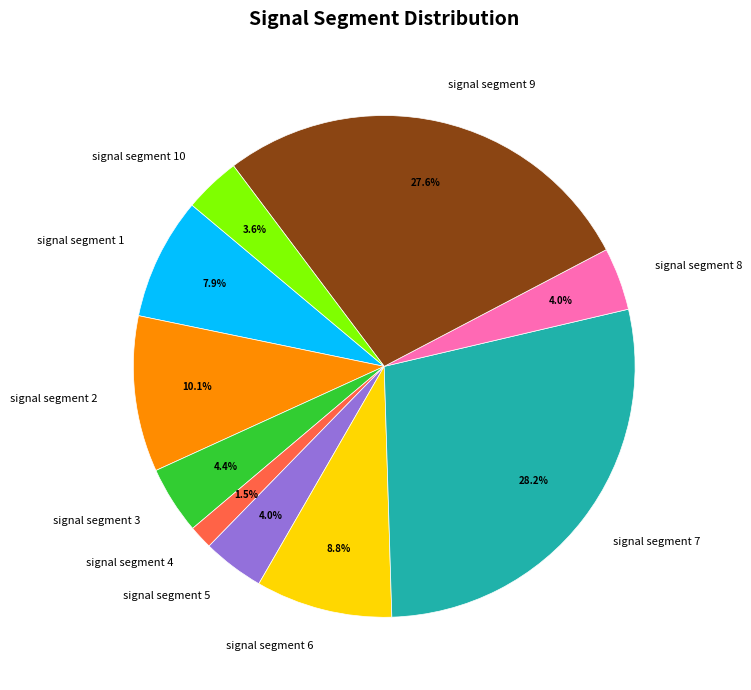

What portion of the pie excludes signal segment 7?

71.8%